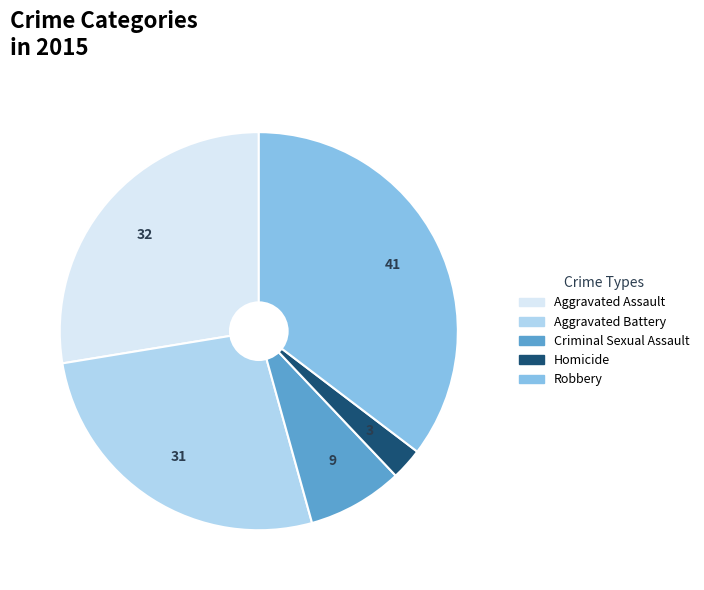

How many segments does this pie chart have?

5